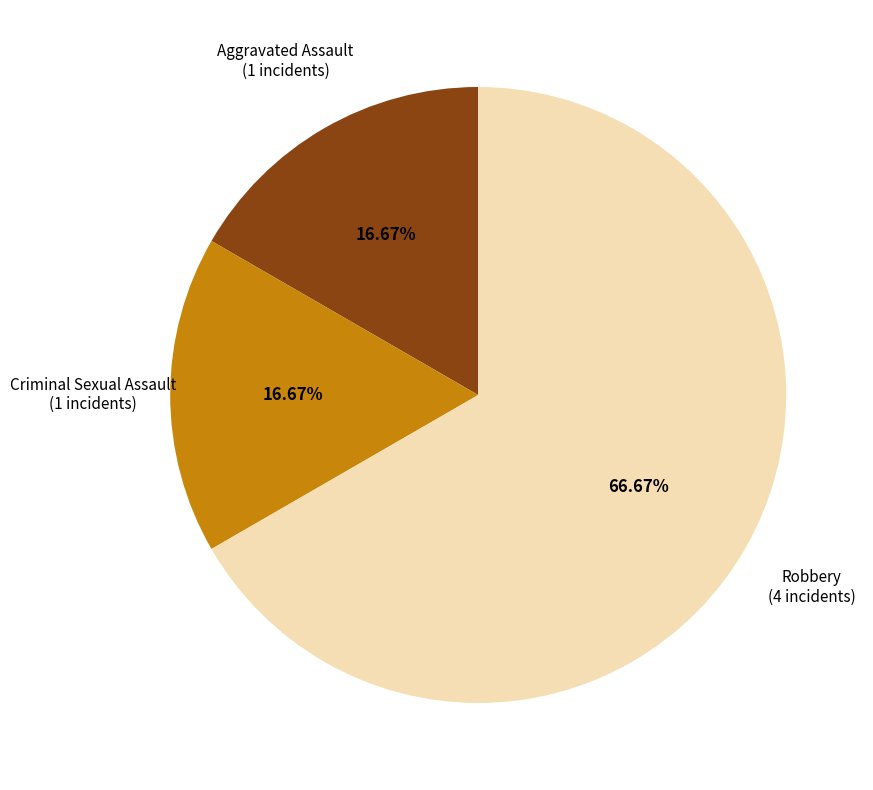

To the nearest percent, what is the difference between the Robbery and Criminal Sexual Assault slice percentages?

50%